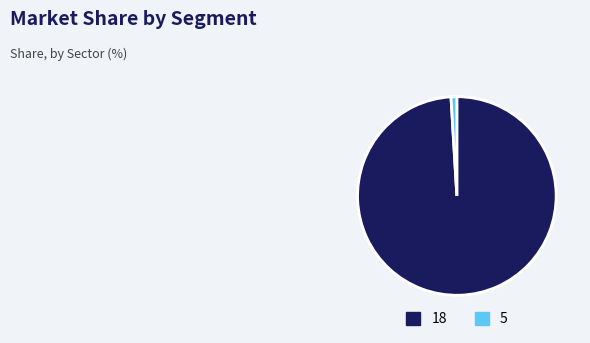

Which slice is the largest?

18